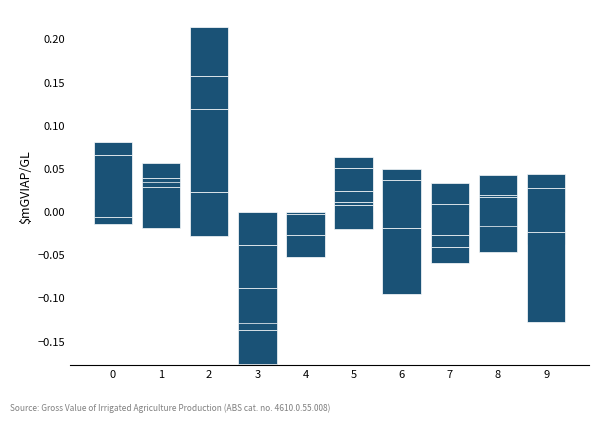

Which has a higher value, 7 or 6?

7